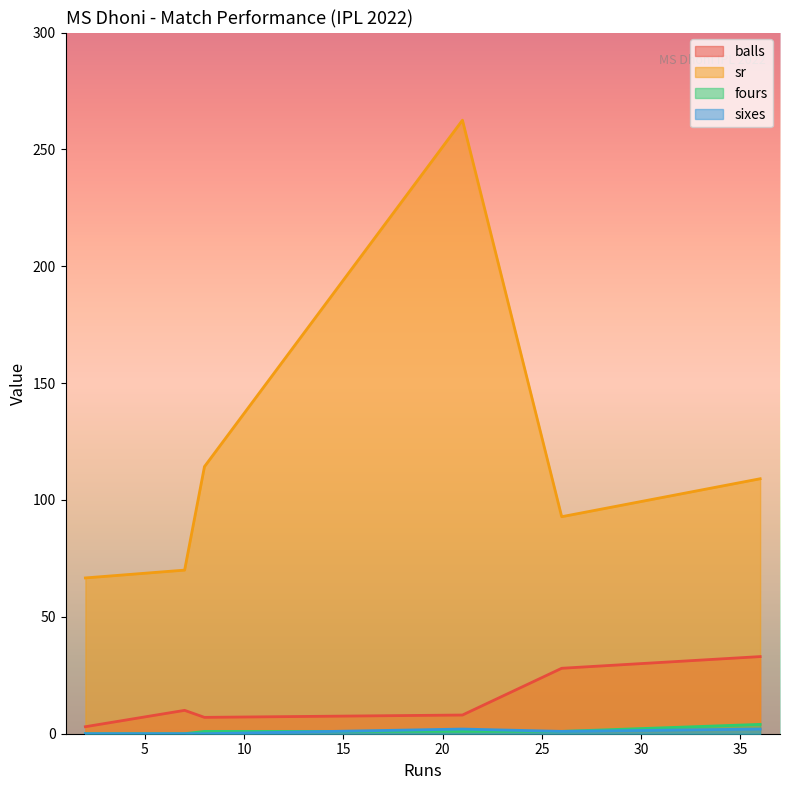

At how many categories does at least one series exceed 9?

6